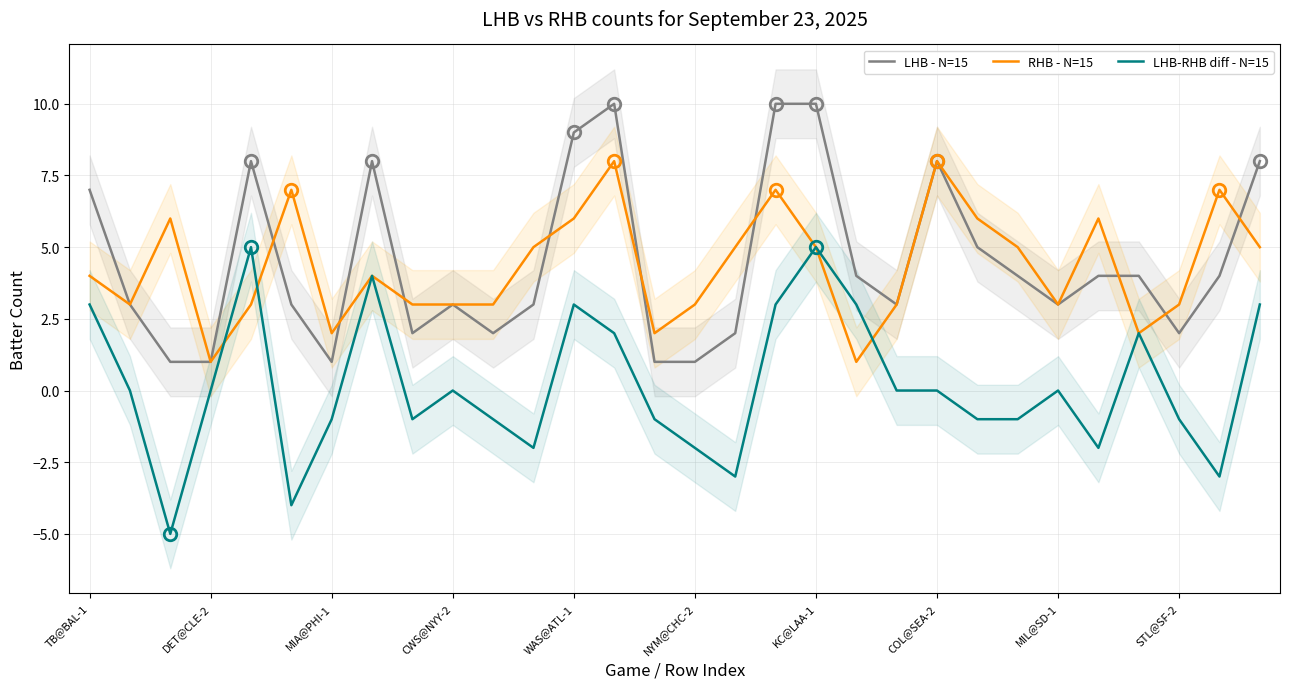

Is it true that LHB-RHB diff - N=15 equals 3 at 29?

True